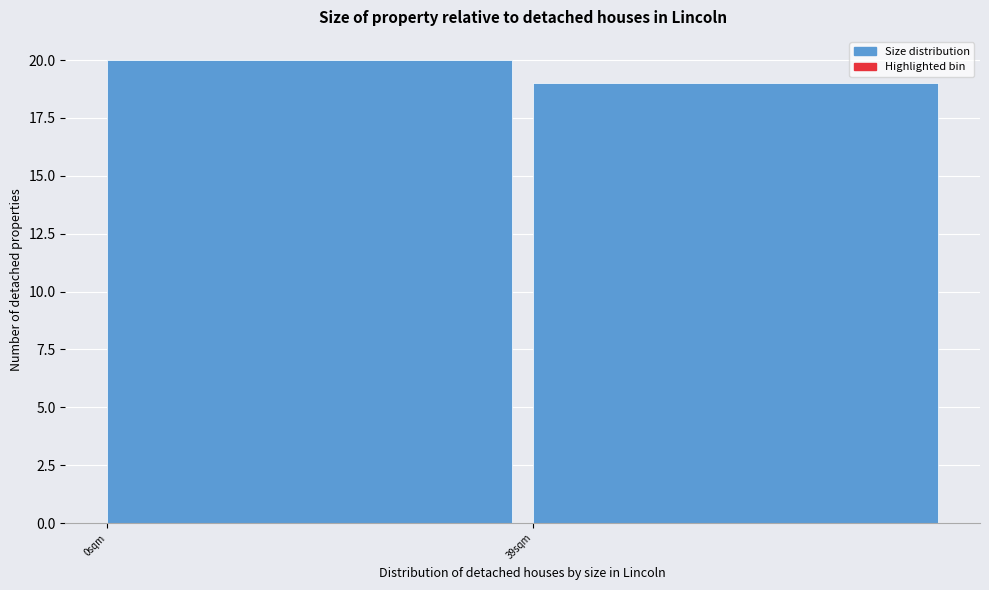

Reading left to right, what are all the values shown in this chart?

20	19